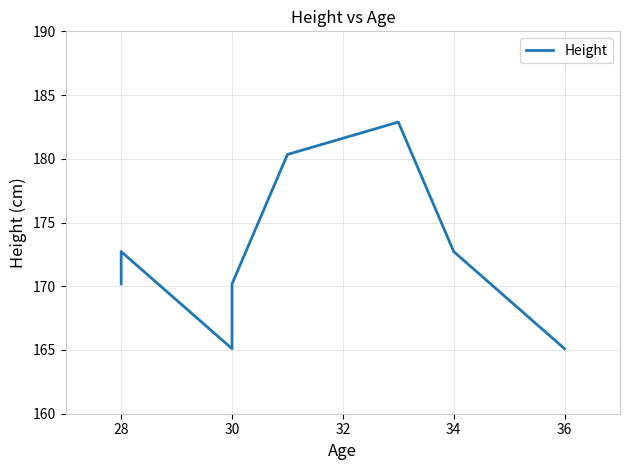

The chart shows a value of 99.6 at 28. True or false?

False